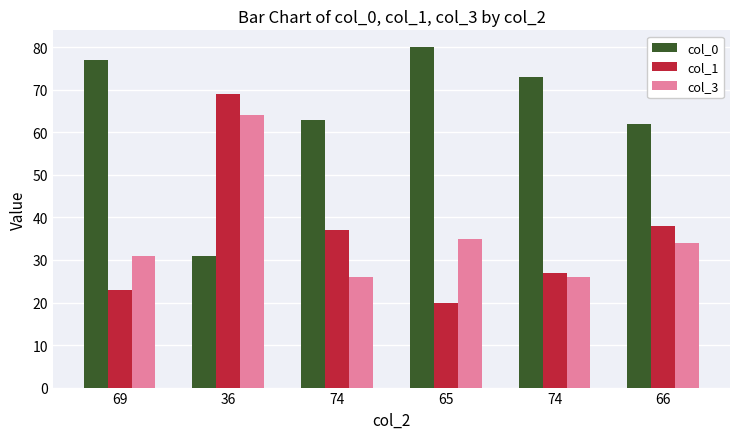

What is the approximate value of col_3 at 69?

31